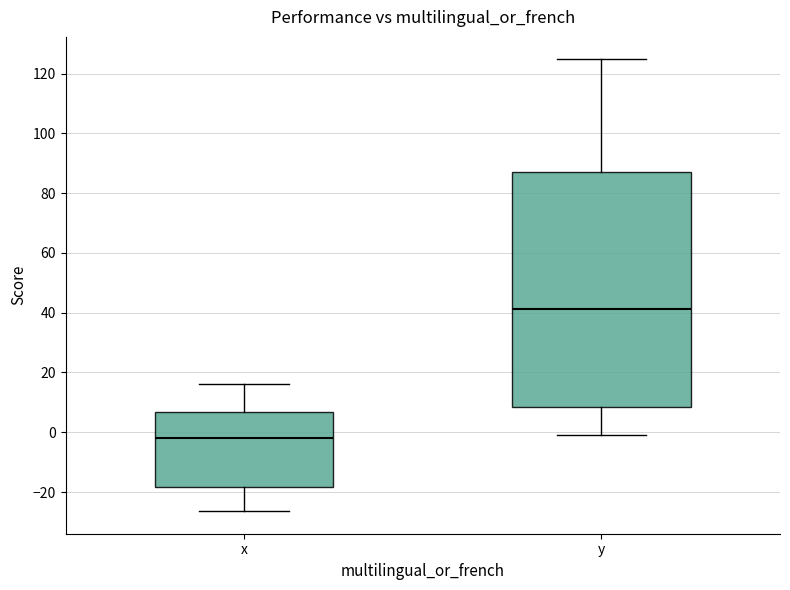

Reading left to right, transcribe this box plot: for each box, give where its median line is, the range the box spans, and where its two whiskers end, as read against the y-axis. The values are not printed on the chart, so give them approximately, as read against the axis.

x: median -2, box -18 to 6, whiskers -26 to 16
y: median 42, box 8 to 88, whiskers 0 to 124